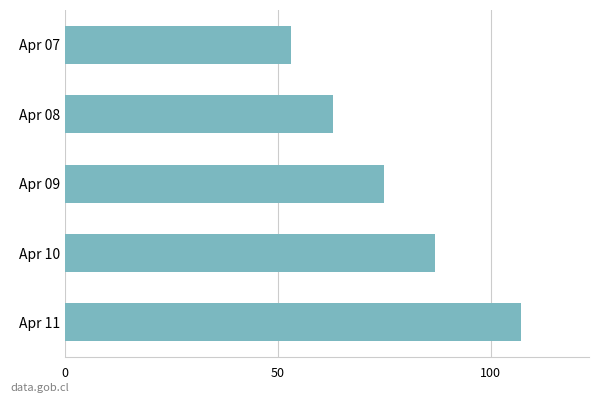

Reading bottom to top, what are all the values shown in this chart?

107	87	75	63	53